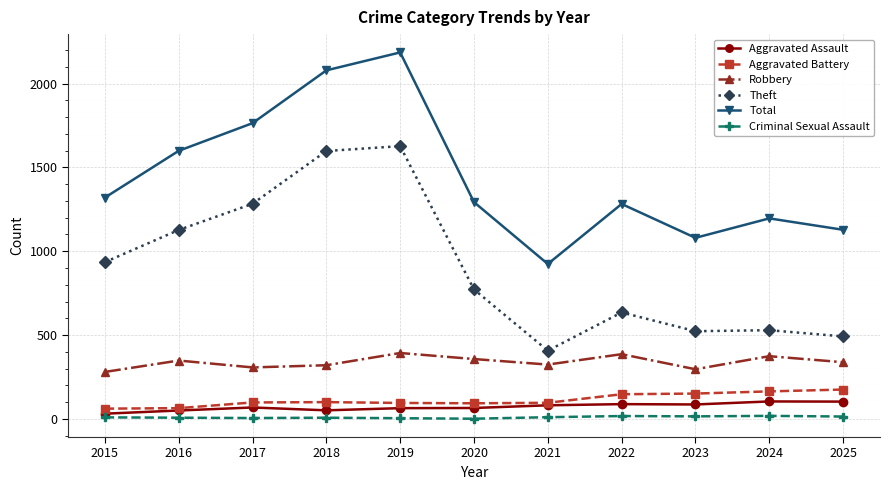

What is the difference between the Criminal Sexual Assault values at 2019 and 2016?

3